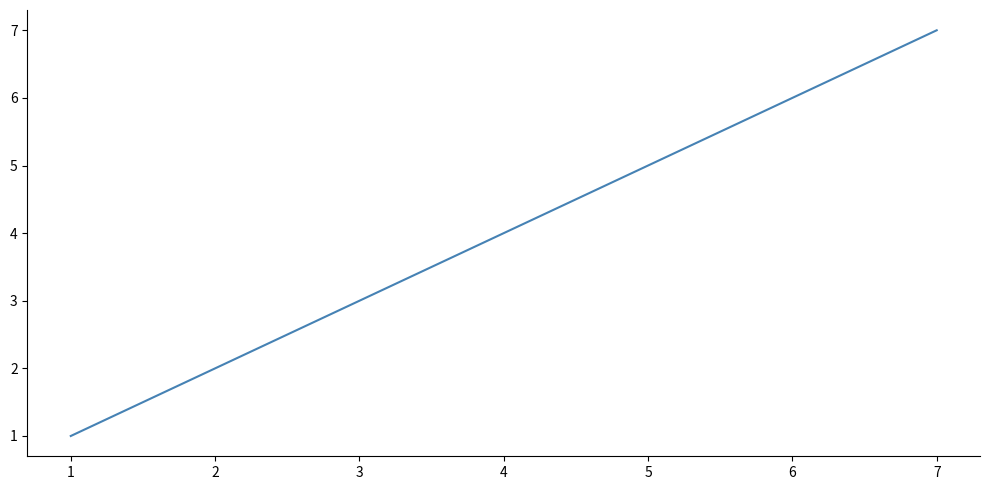

What is the greatest value displayed?

7